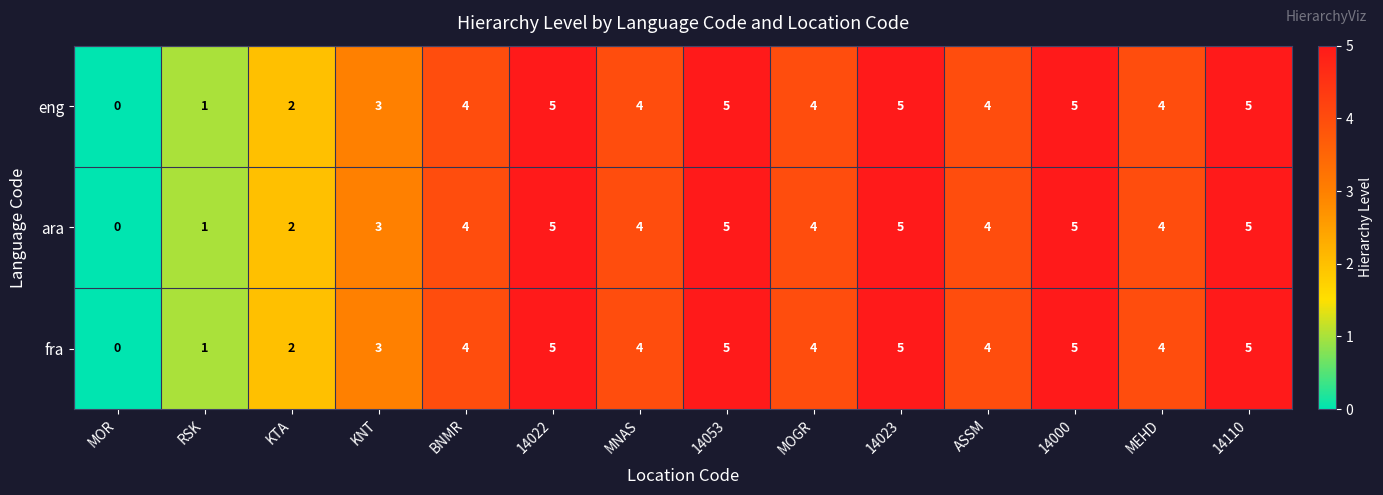

The ara series shows 0 at MOR. True or false?

True